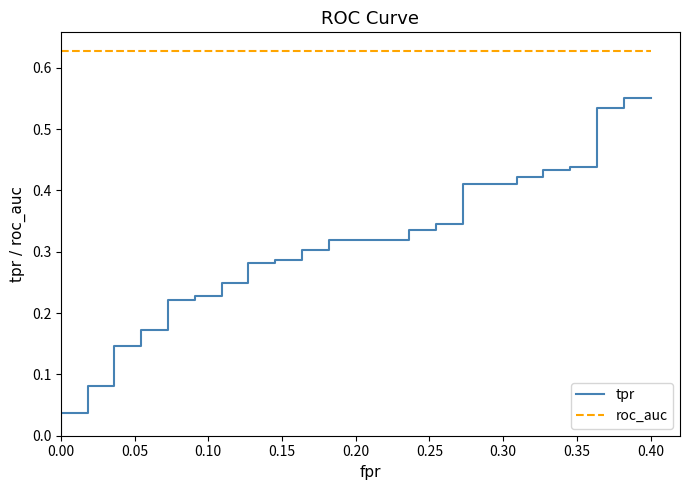

What is the greatest value displayed?

0.6